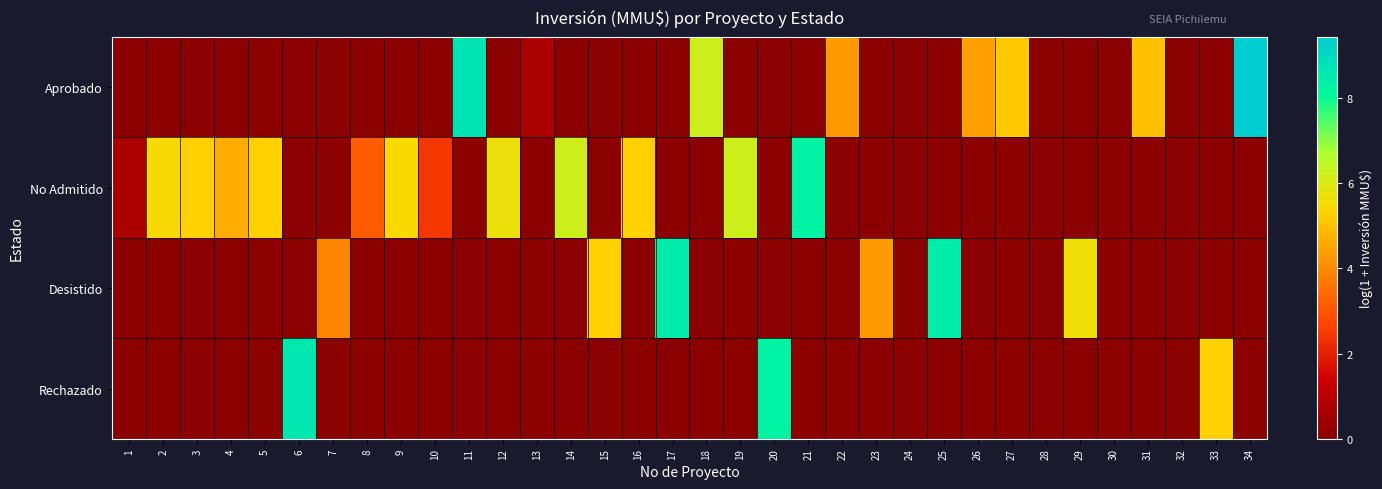

What is the spread (max minus min) of values at 18?

6.2